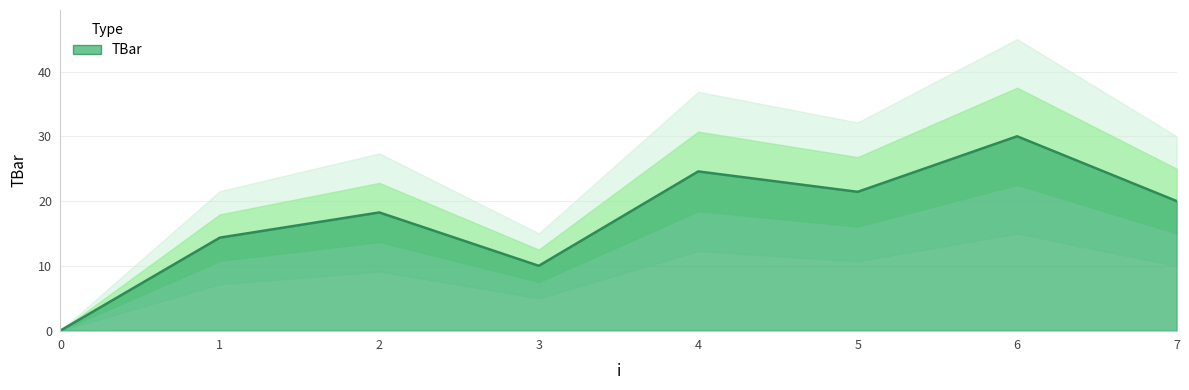

What is the change in value from 1 to 6?

+15.6